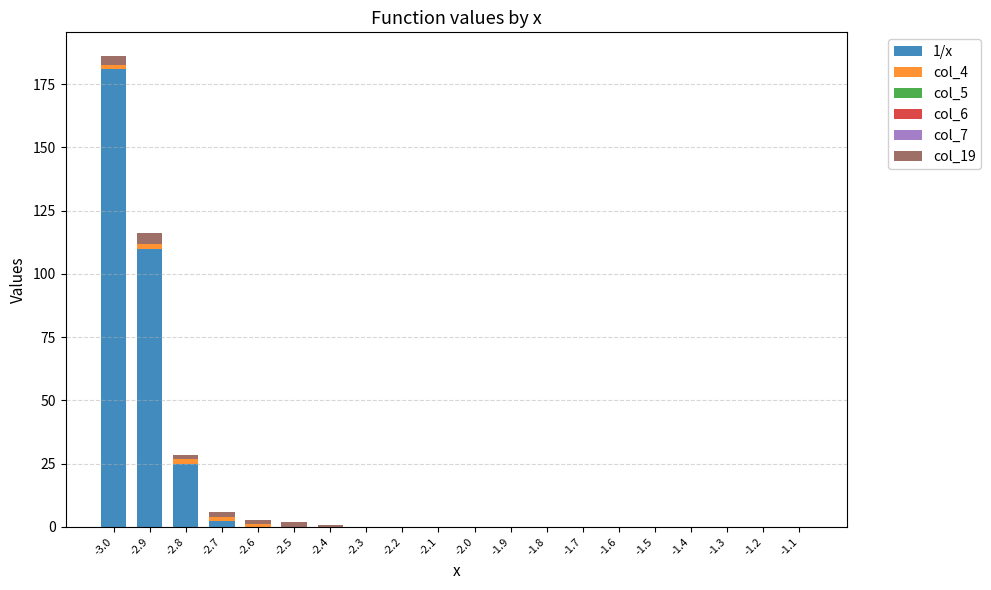

Are the bars horizontal?

No